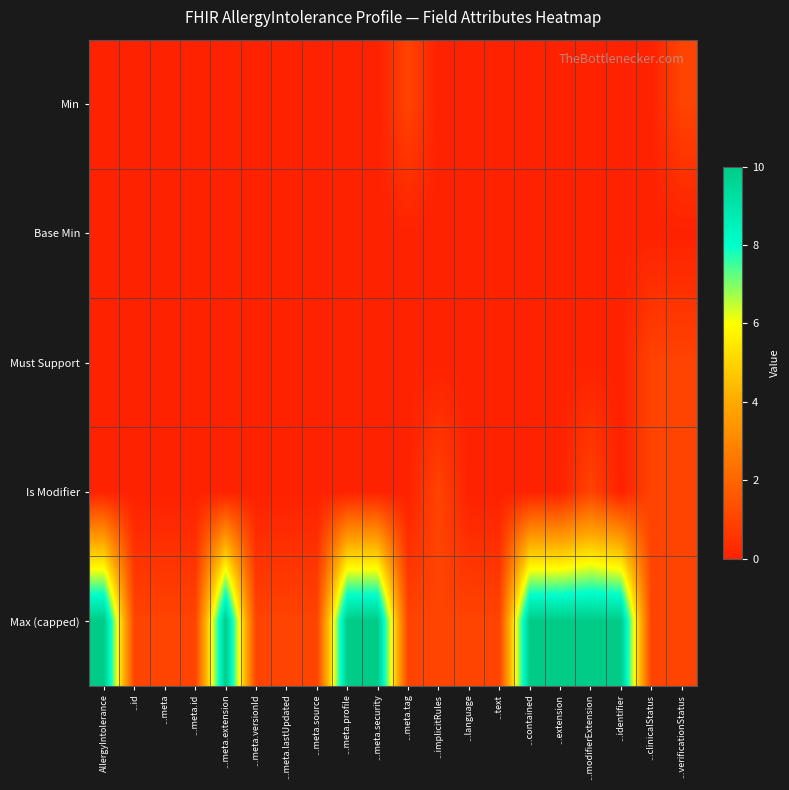

At how many categories does at least one series exceed 9?

8